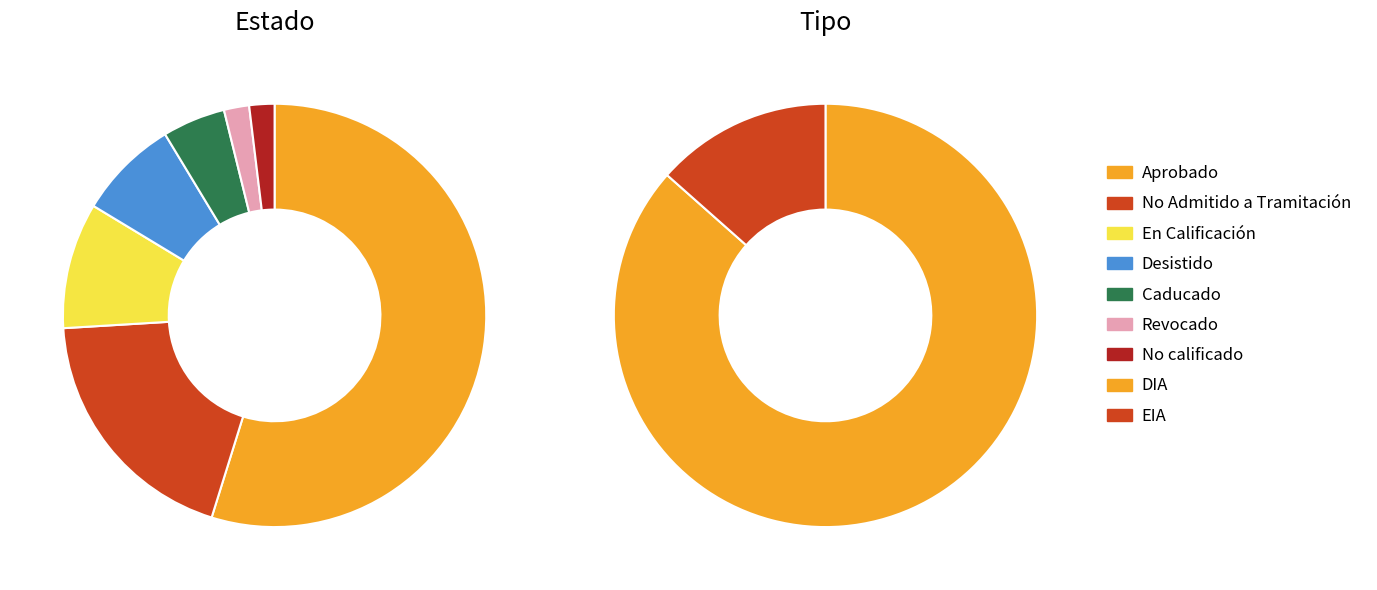

To the nearest percent, what is the difference between the Revocado and Caducado slice percentages?

3%